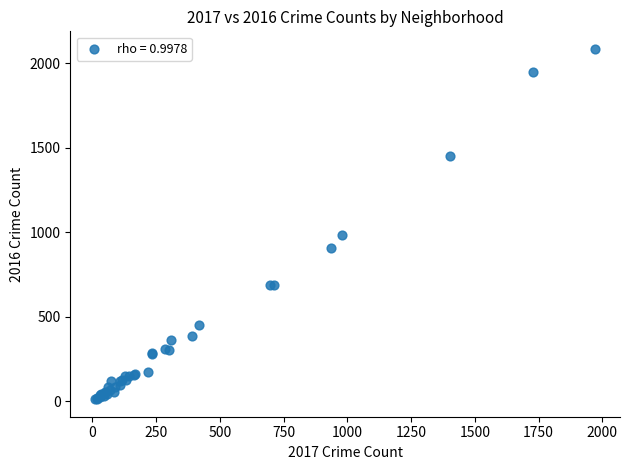

What Y value in the scatter plot is closest to 1048?

983